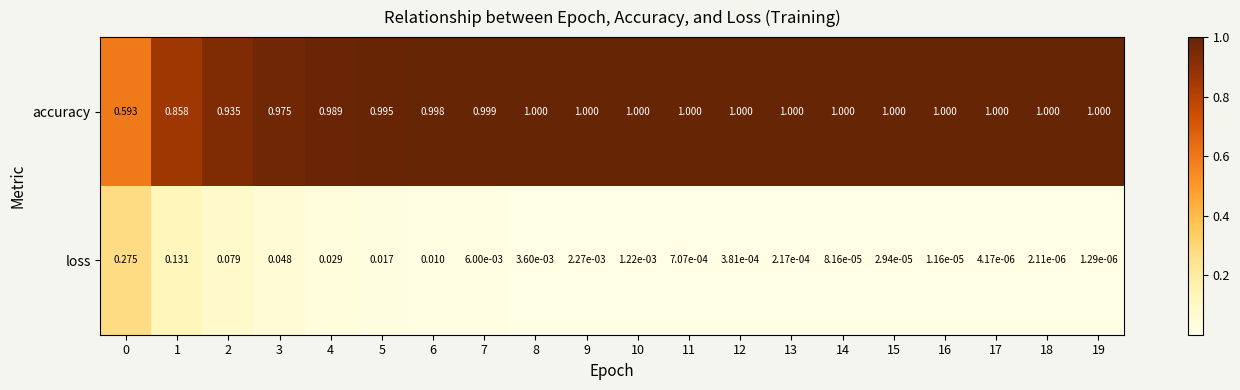

Which series has the largest total across all categories?

accuracy